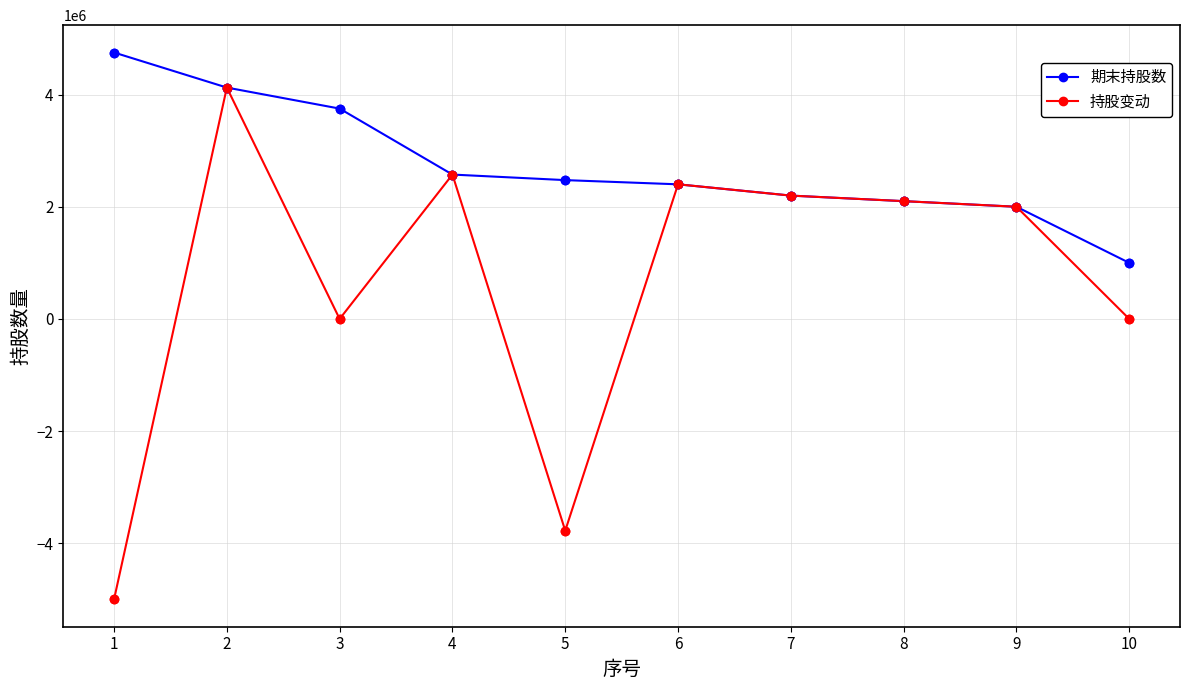

Which series has the widest spread of values?

持股变动